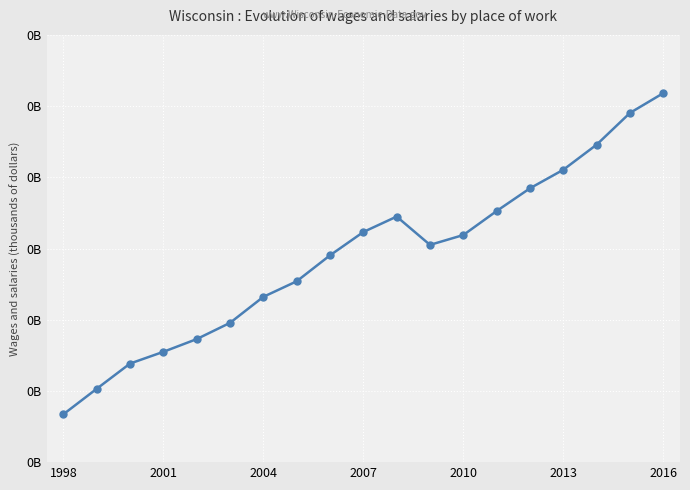

Does the chart have visible grid lines?

Yes